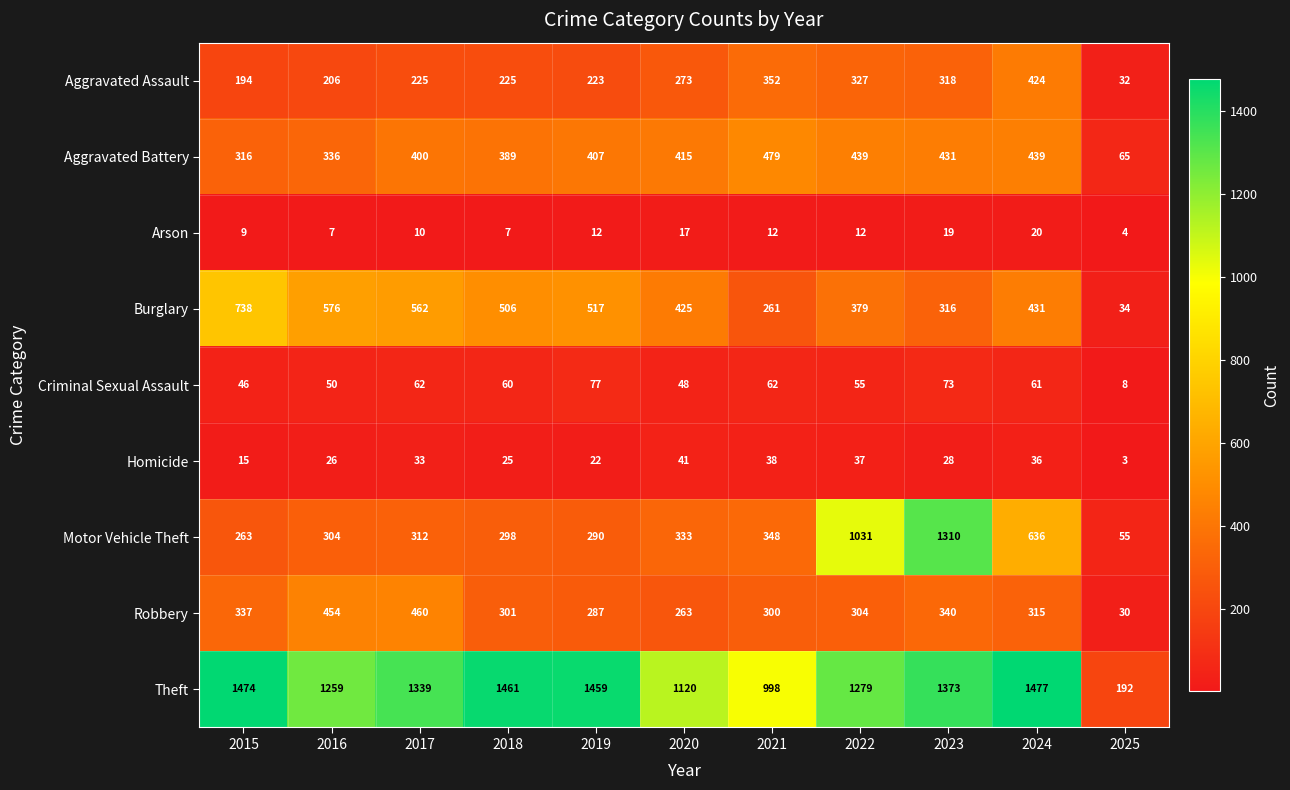

The value of Arson at 2018 is 3. True or false?

False